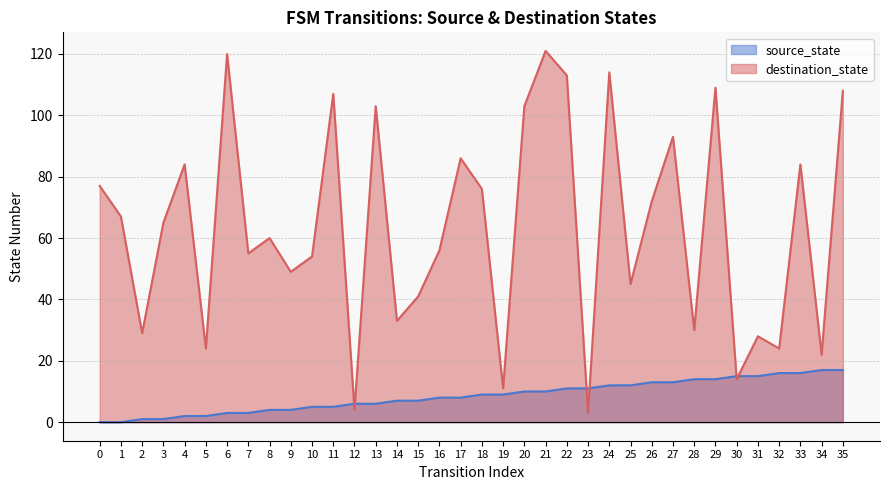

Reading left to right, transcribe all the data shown in this chart.

source_state: 0	0	1	1	2	2	3	3	4	4	5	5	6	6	7	7	8	8	9	9	10	10	11	11	12	12	13	13	14	14	15	15	16	16	17	17
destination_state: 77	67	29	65	84	24	120	55	60	49	54	107	4	103	33	41	56	86	76	11	103	121	113	3	114	45	72	93	30	109	14	28	24	84	22	108